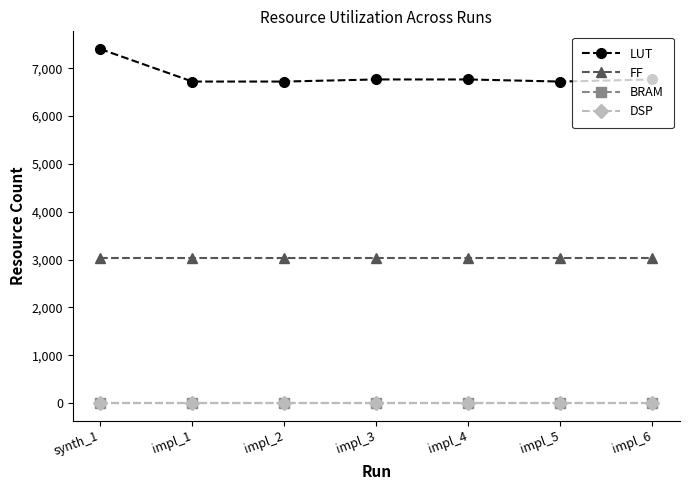

What is the spread (max minus min) of values at impl_1?

6720